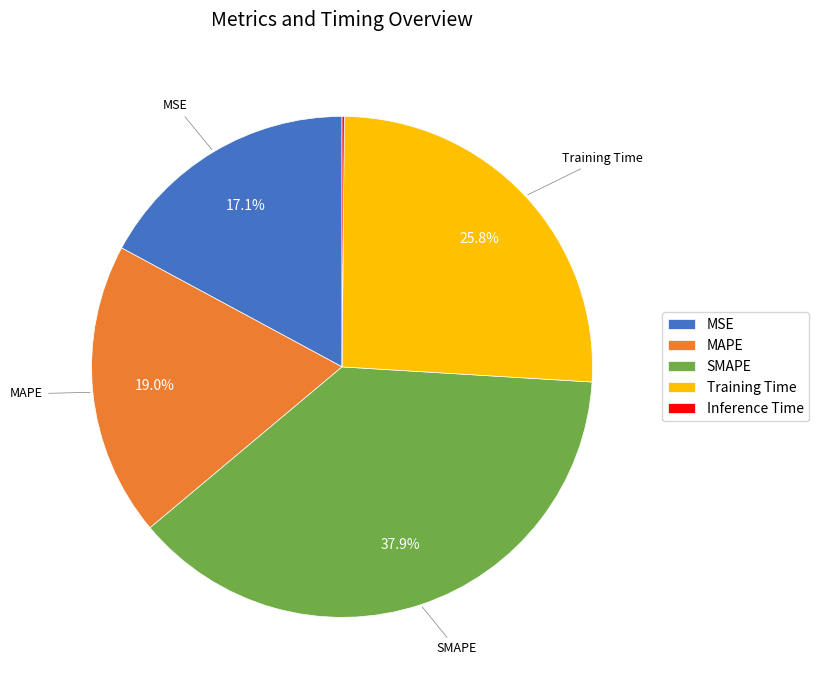

Approximately how many times larger is the value at MSE compared to SMAPE?

0.5